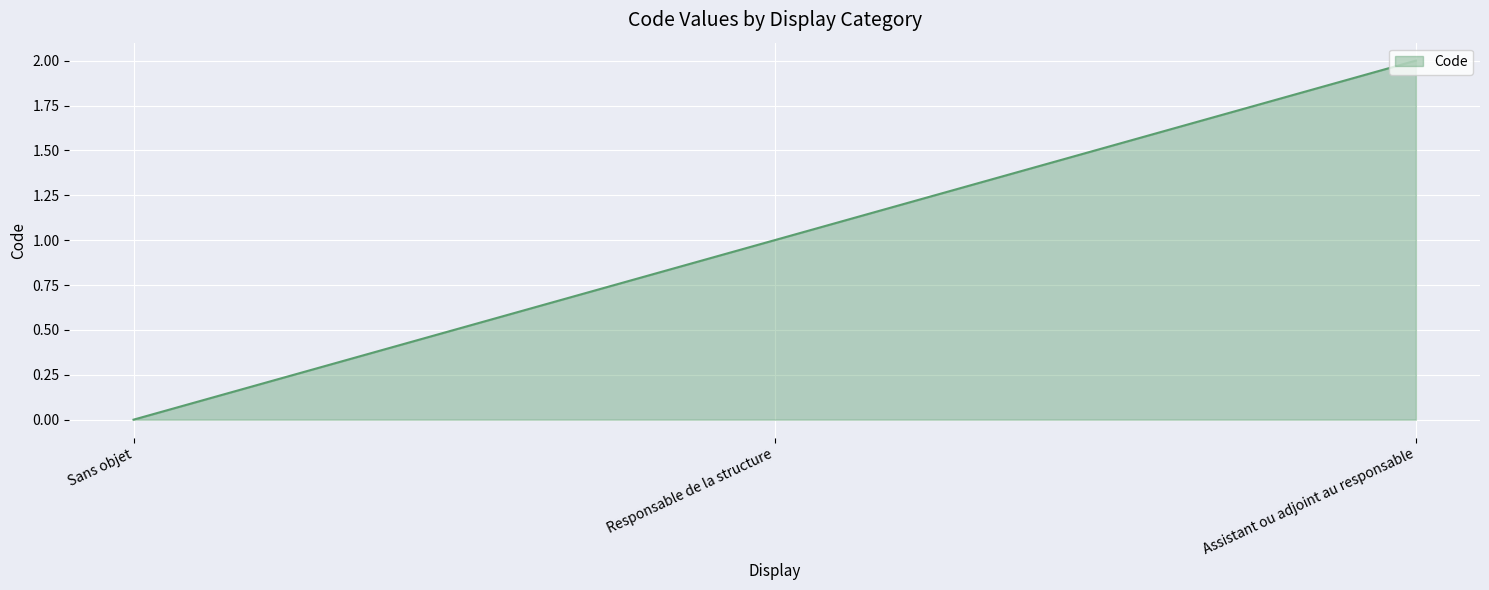

Reading right to left, list all the values displayed in this chart.

2	1	0